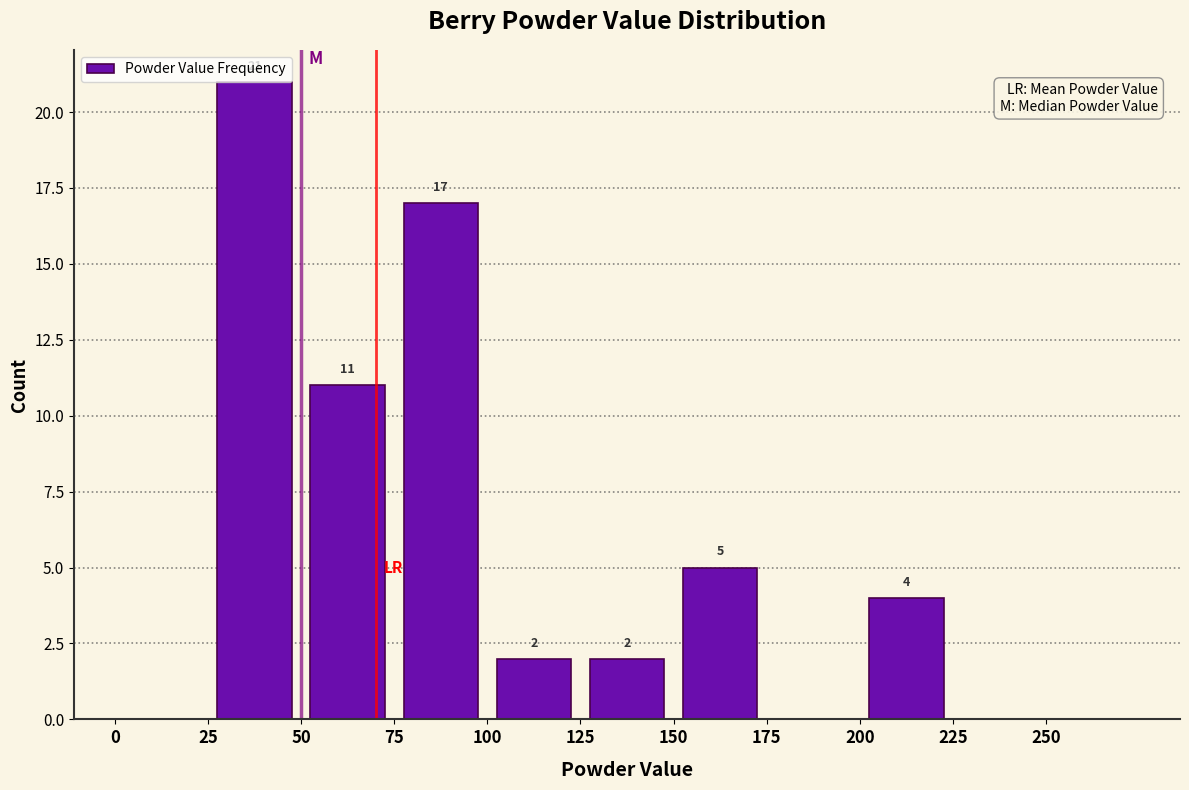

Over which range of the x-axis is the bar tallest?

25 to 50